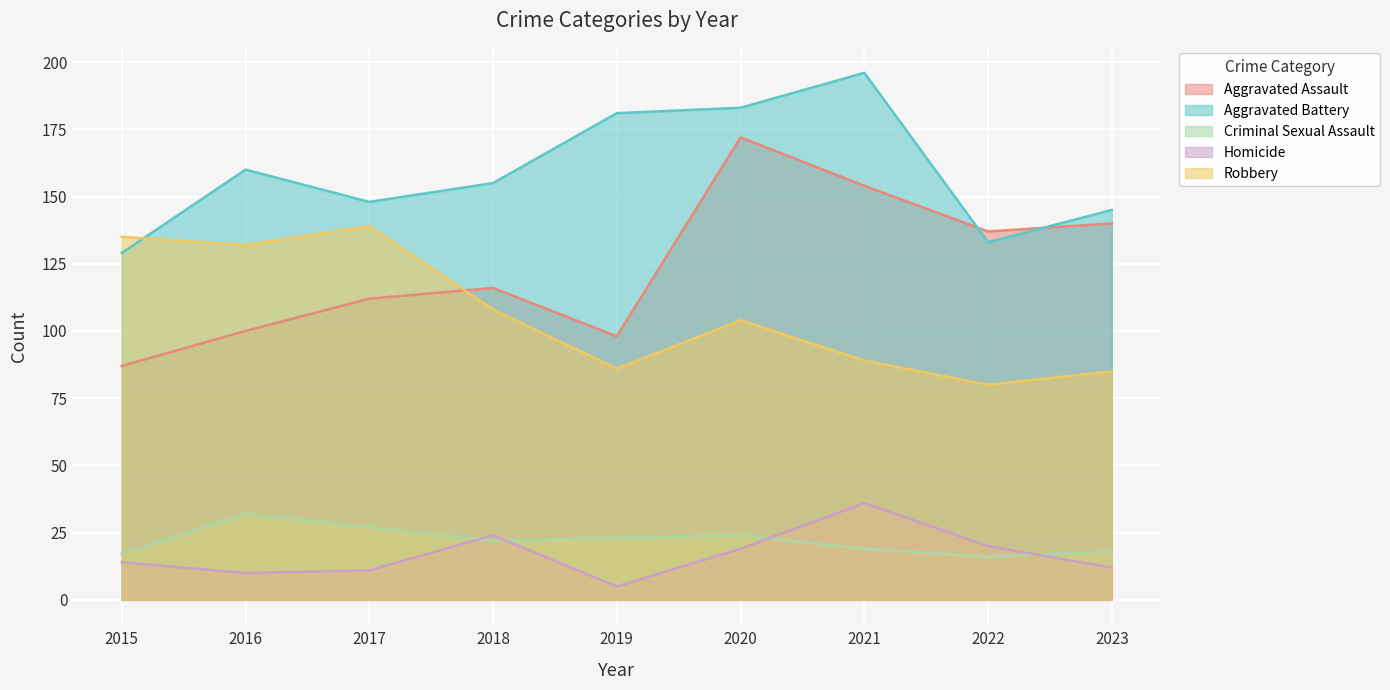

How many values in the Homicide series exceed 14?

4